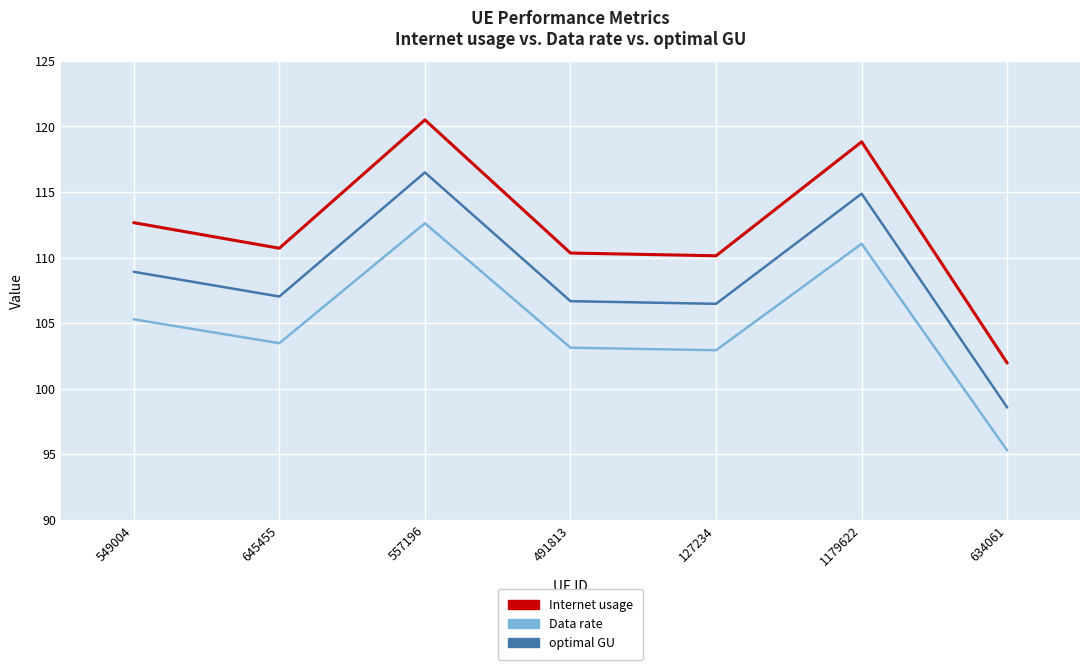

What is the sum of all Data rate values?

733.7